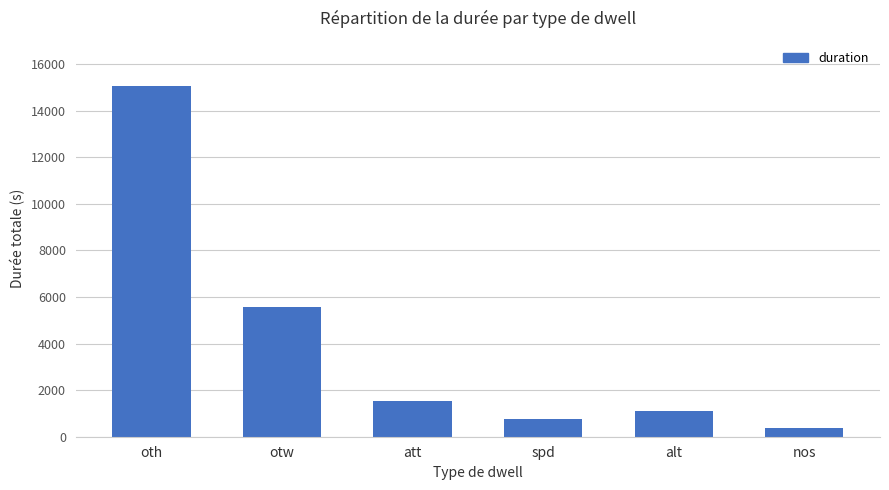

What is the minimum value shown in the chart?

391